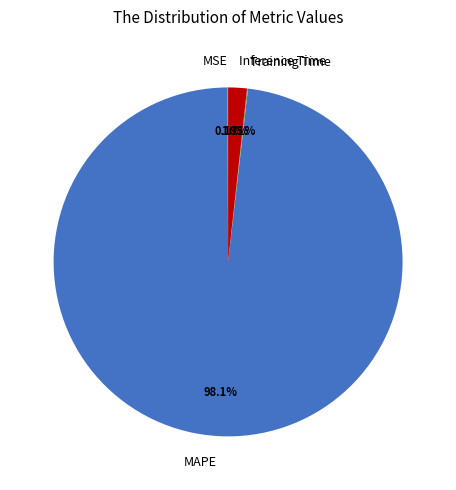

What portion of the pie excludes MAPE?

1.9%